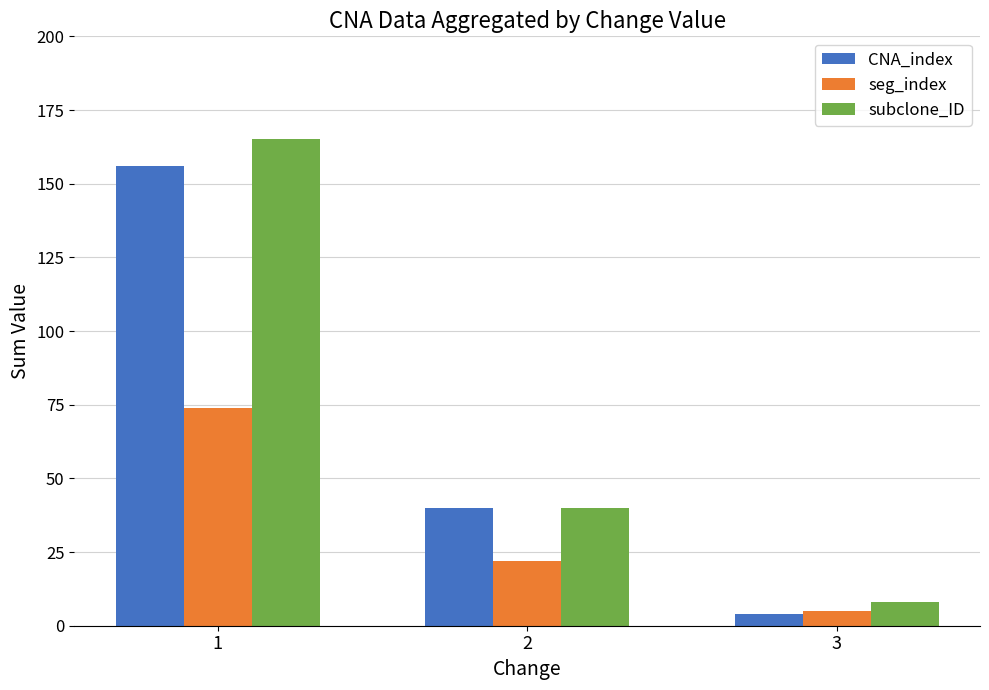

Are the bars grouped side by side (vs. stacked)?

Yes